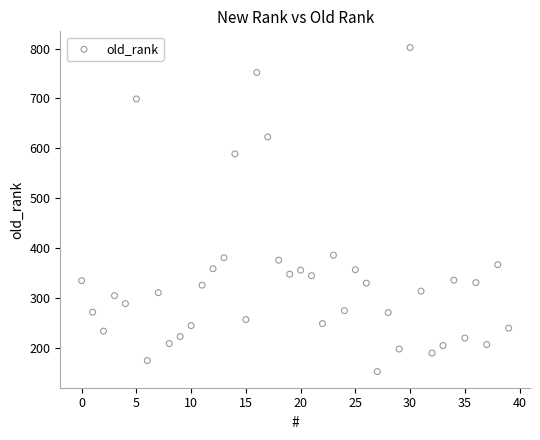

What is the range of Y values (max minus min)?

649